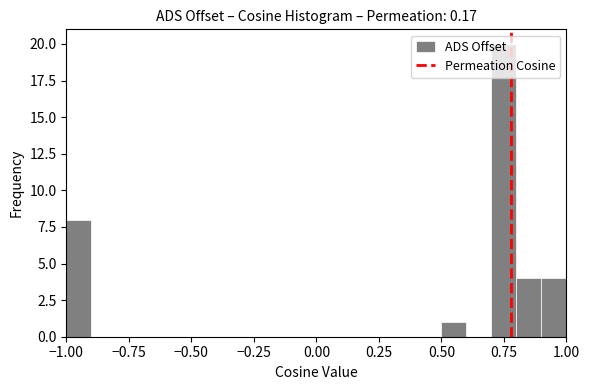

Read against the x-axis, roughly where is the centre of the tallest bar?

0.75